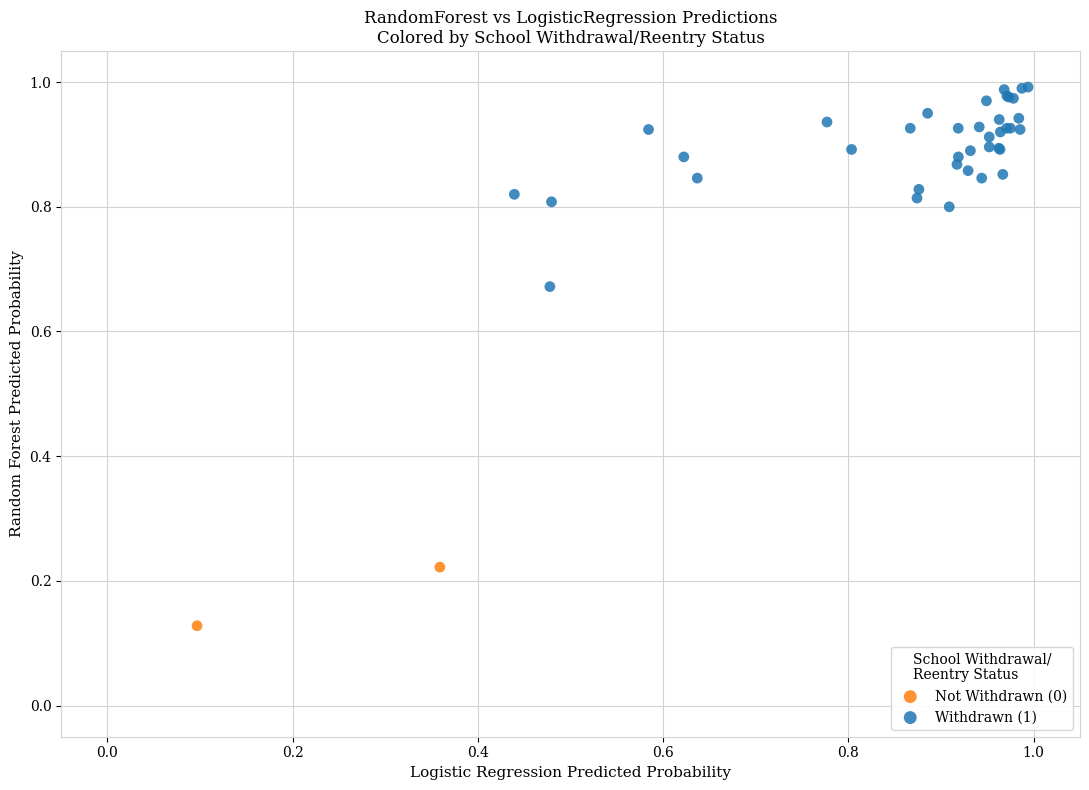

Which series has the largest Y range (max minus min)?

Withdrawn (1)